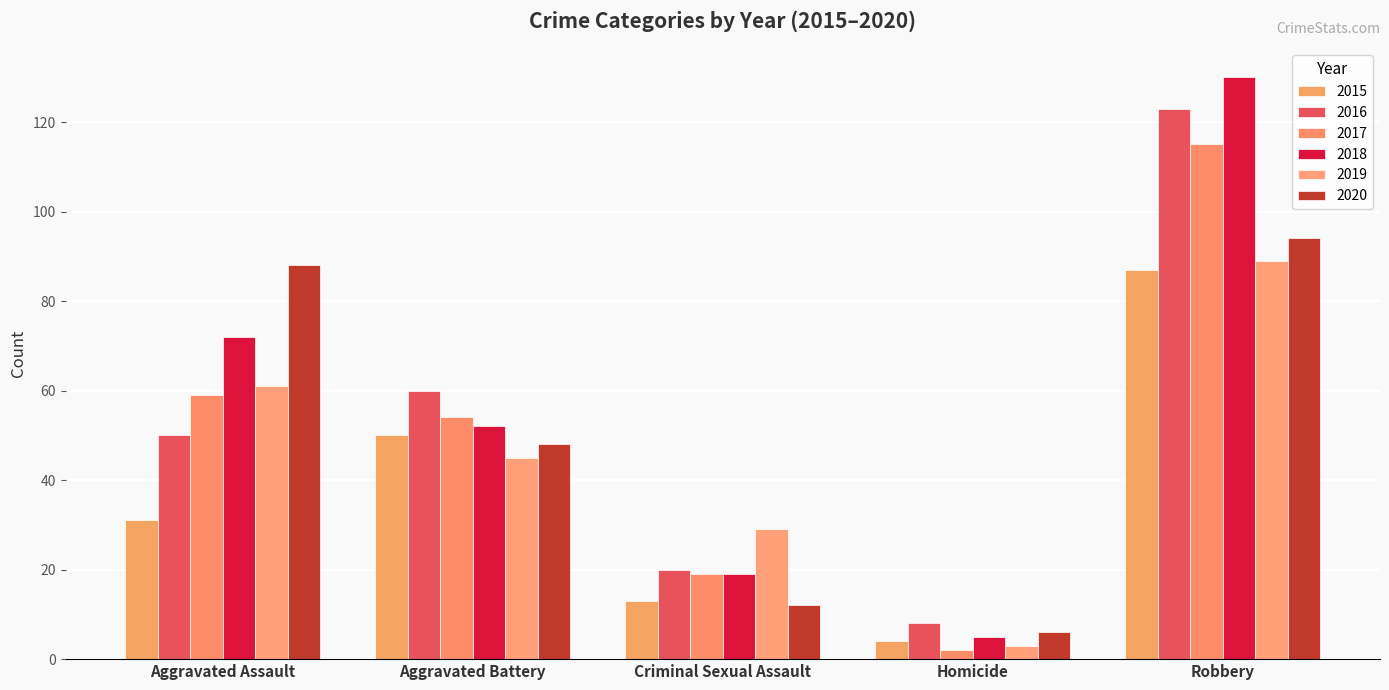

What is the minimum value for 2020?

6